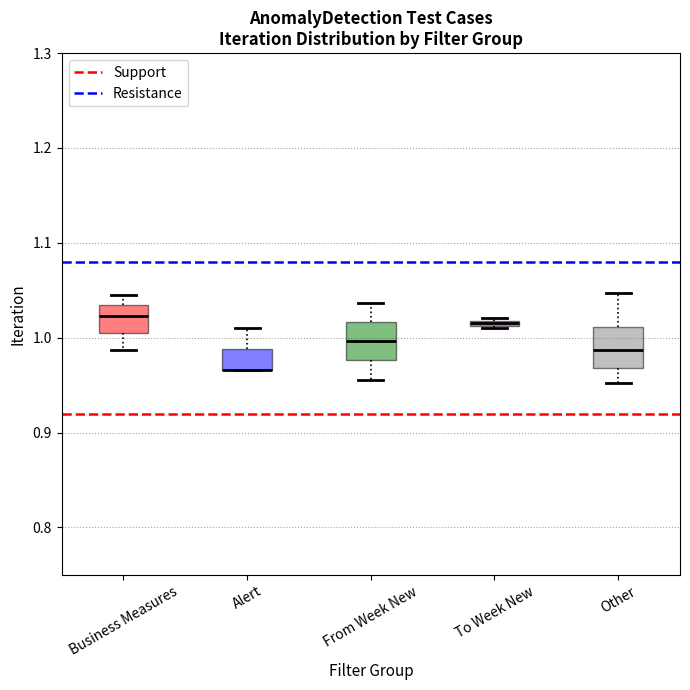

Where is the upper edge of the box for Alert on the y-axis? The values are not printed on the chart, so give them approximately, as read against the axis.

0.99